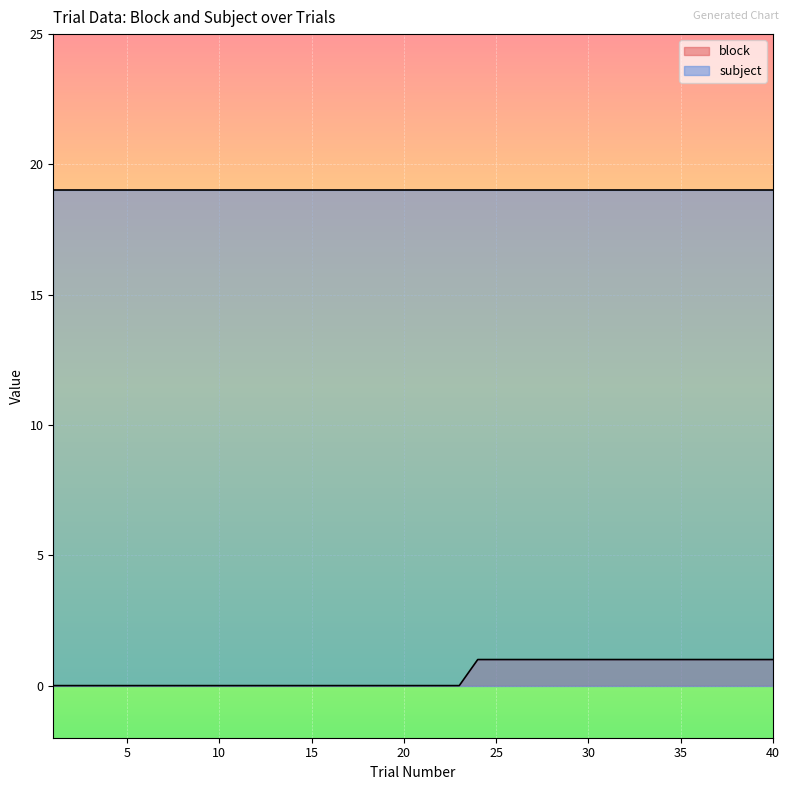

Which category has the lowest value across all series?

1